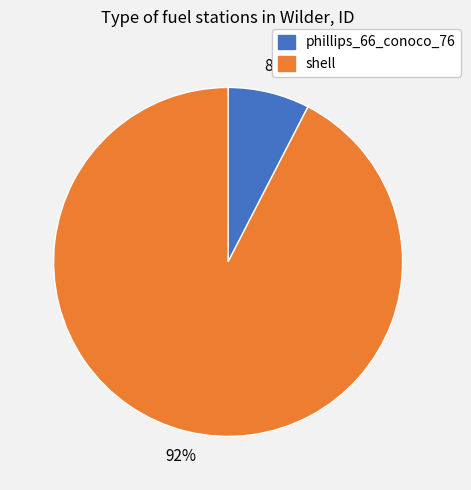

To the nearest percent, what percentage of the pie is phillips_66_conoco_76?

8%